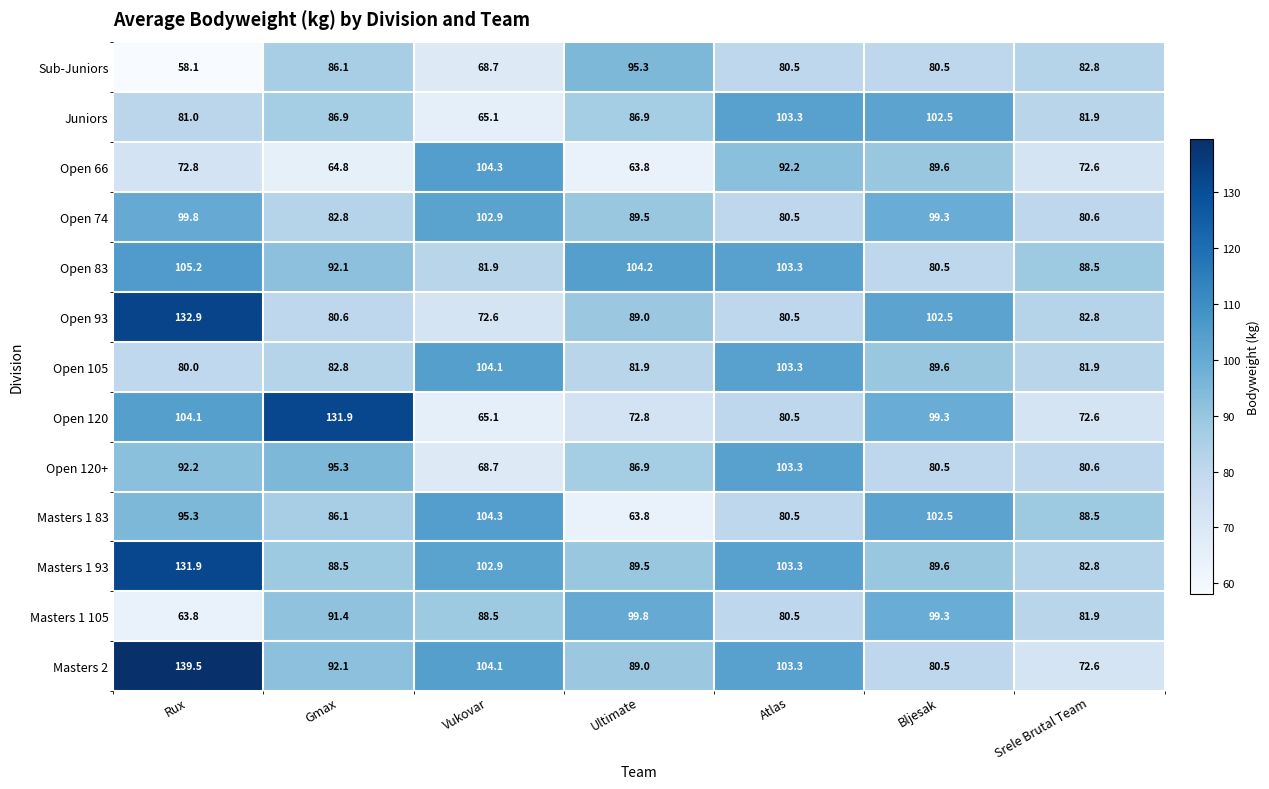

Which series changed the most between Ultimate and Atlas?

Open 66